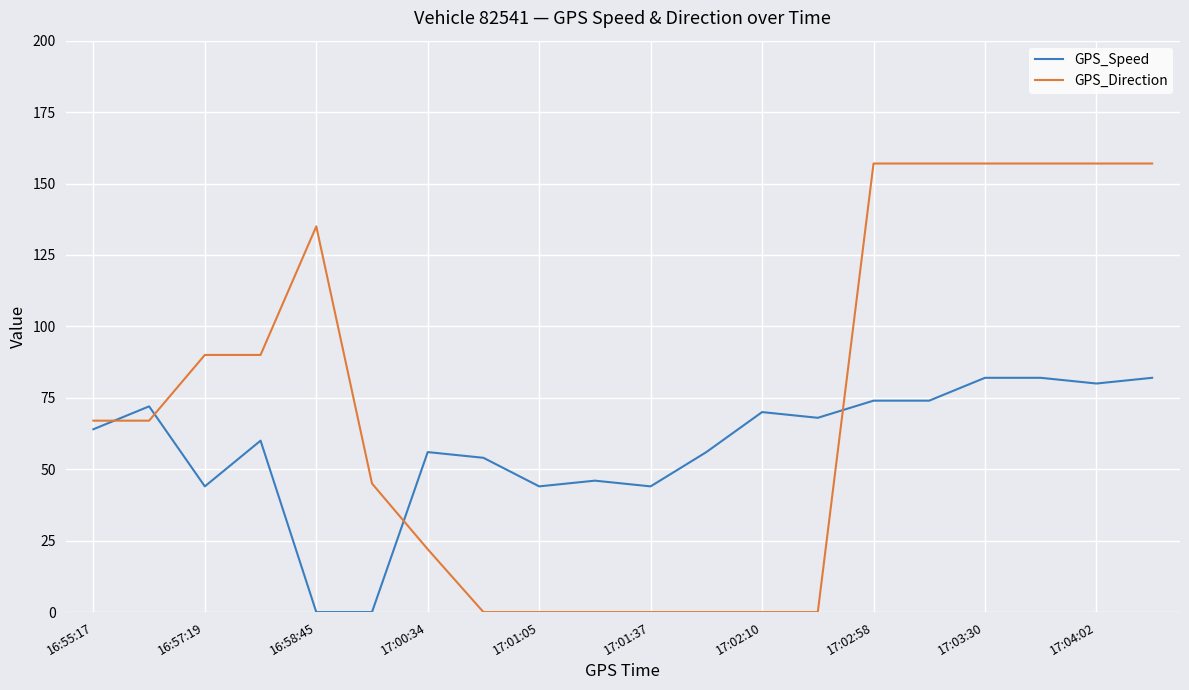

List the series in order of their overall mean, lowest first.

GPS_Speed, GPS_Direction